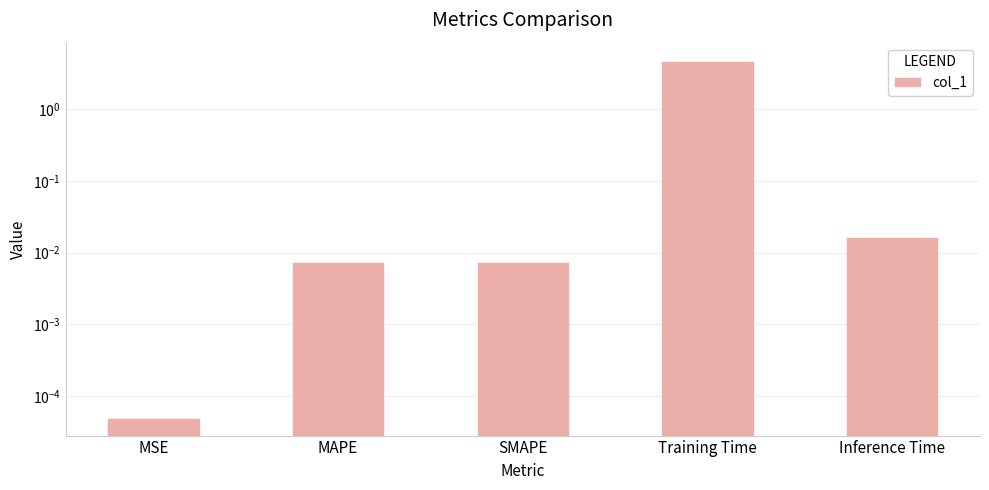

Reading left to right, what are all the values shown in this chart?

0.0	0.0	0.0	4.7	0.0